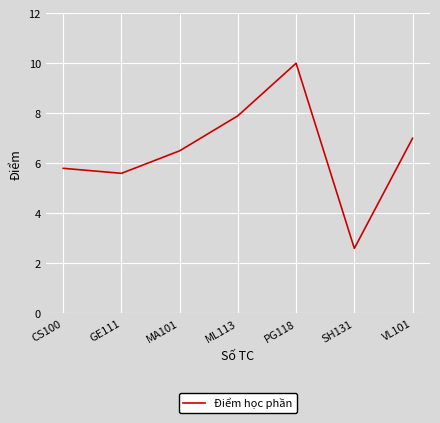

What is the minimum value shown in the chart?

2.6